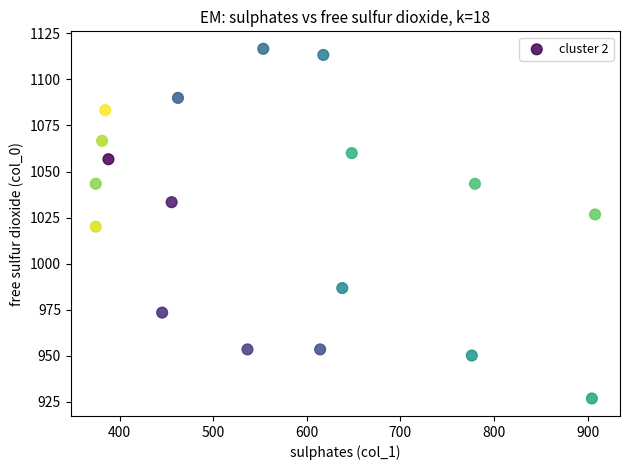

What is the range of X values (max minus min)?

533.2